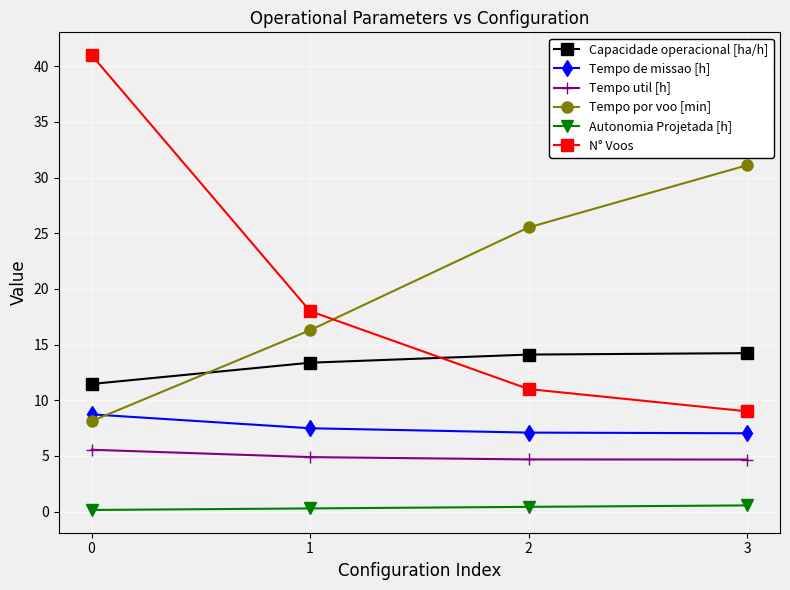

What is the value of the Tempo por voo [min] point at the 1st from the left?

8.1